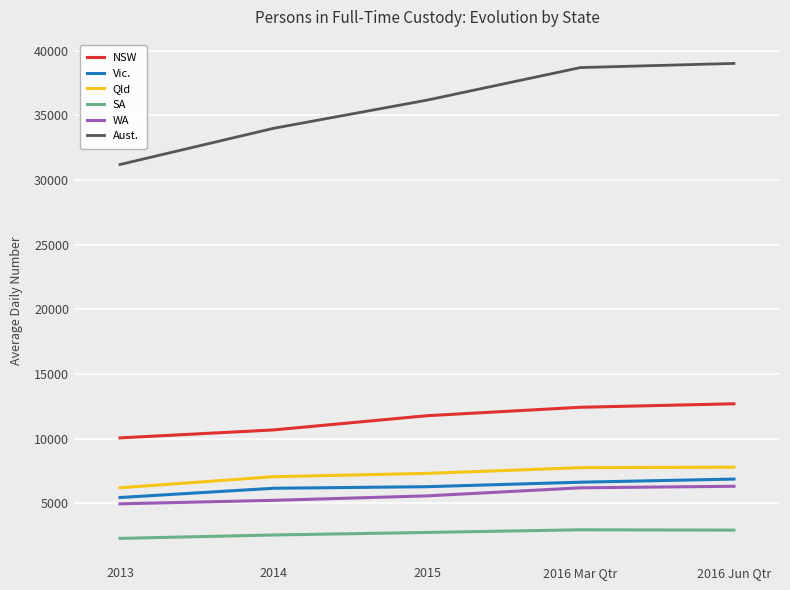

What are all the series names shown in the legend?

NSW, Vic., Qld, SA, WA, Aust.